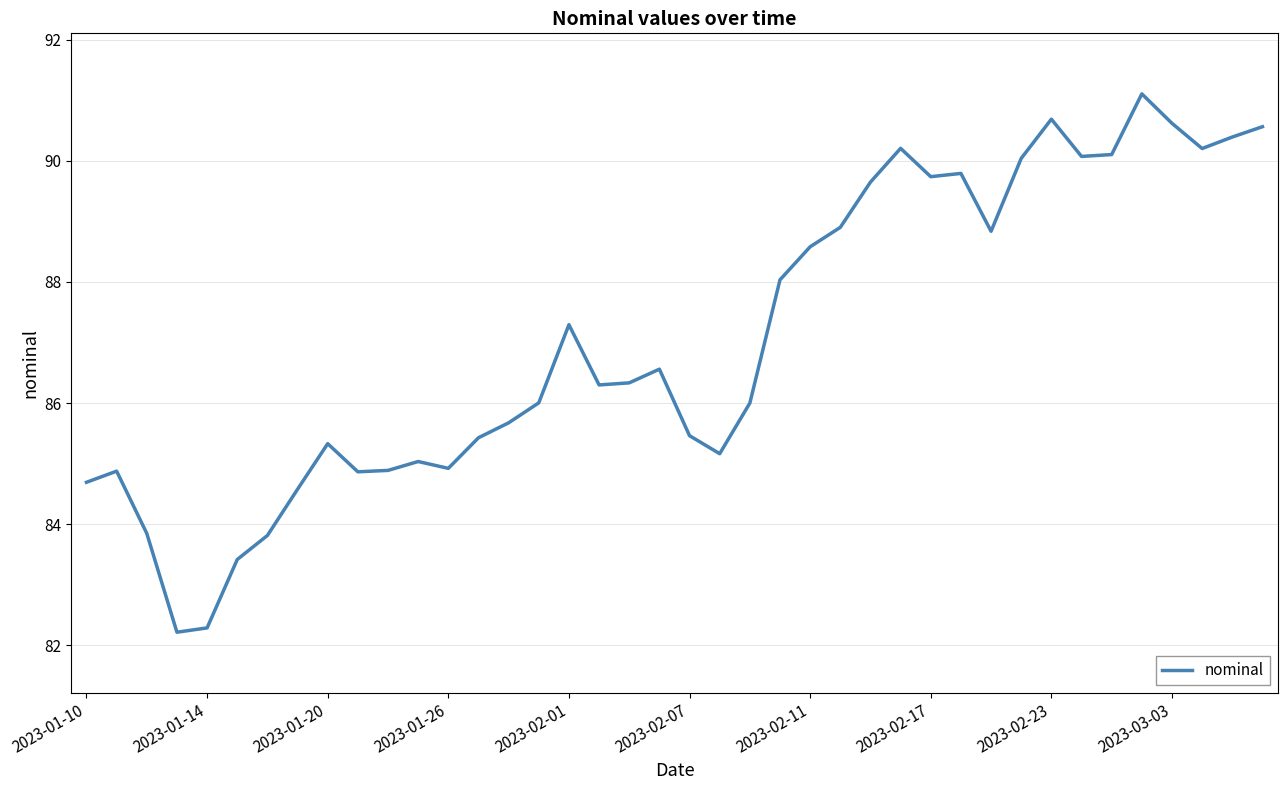

What is the difference between the maximum and second lowest values?

8.8